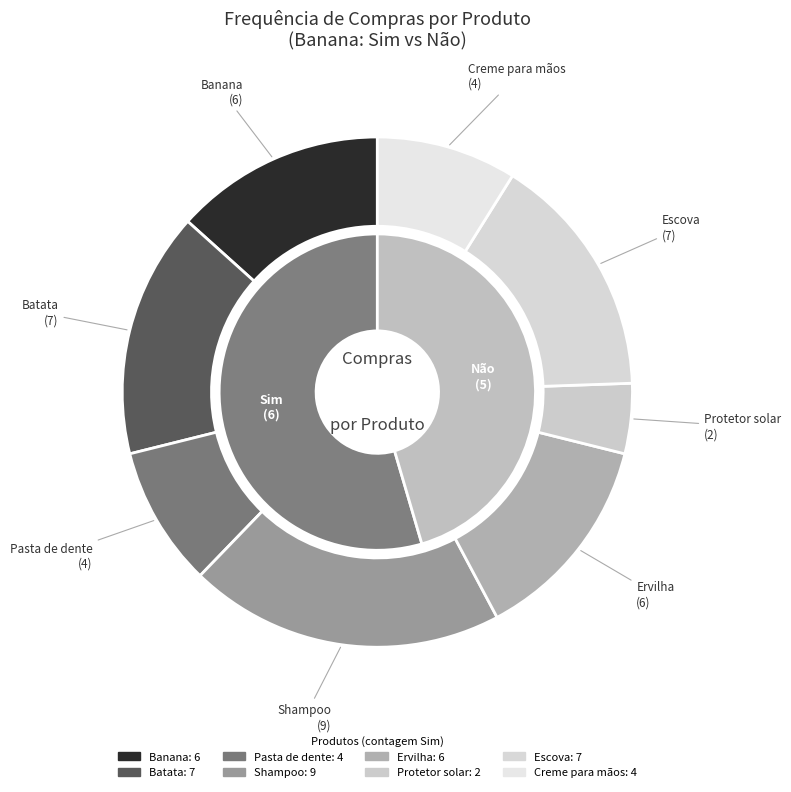

What percentage is NOT represented by Shampoo?

80.0%